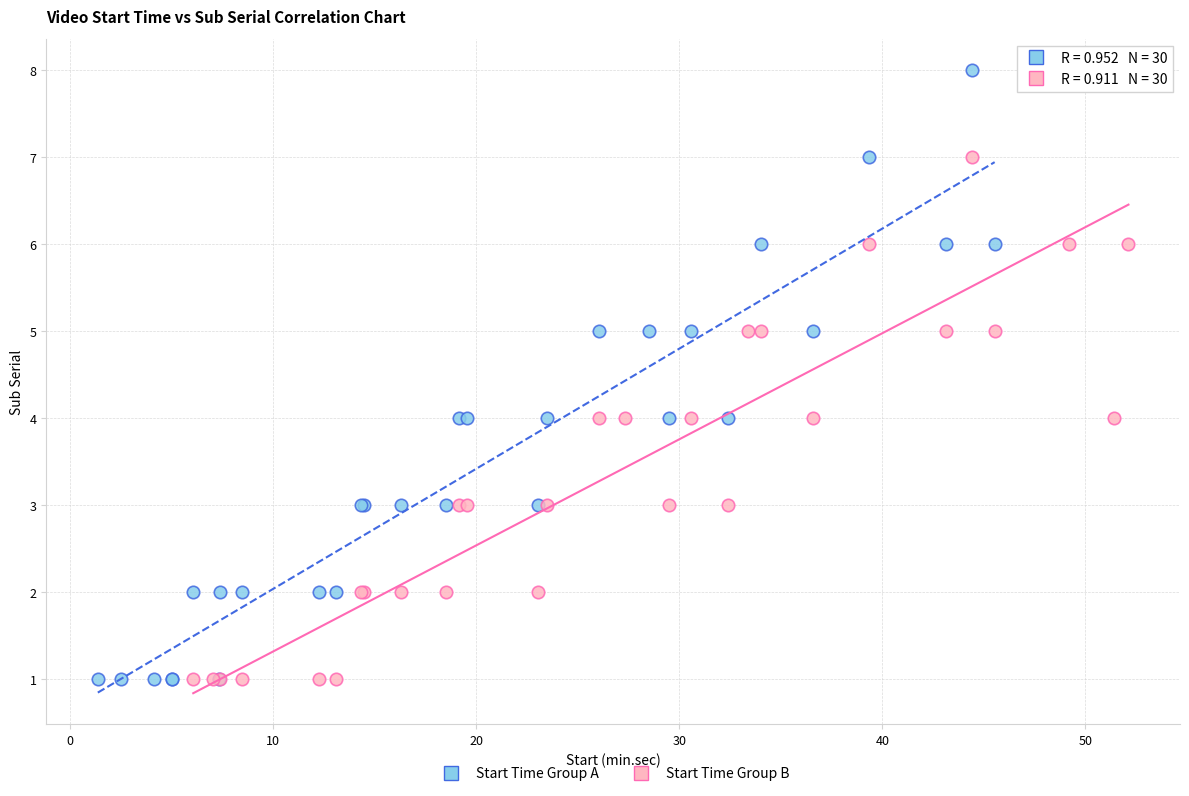

What are all the series names shown in the legend?

Start Time Group A, Start Time Group B